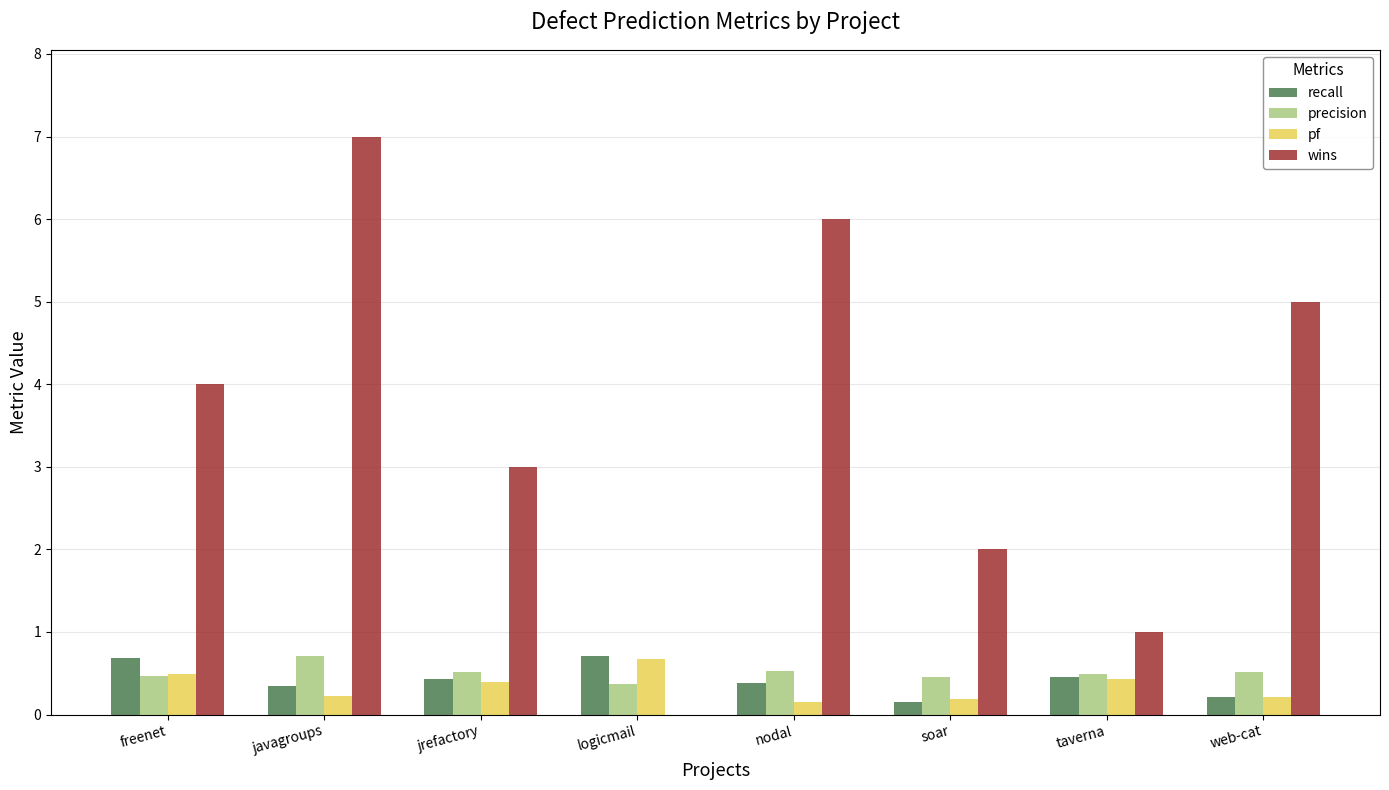

Which label corresponds to the largest value in the chart?

javagroups